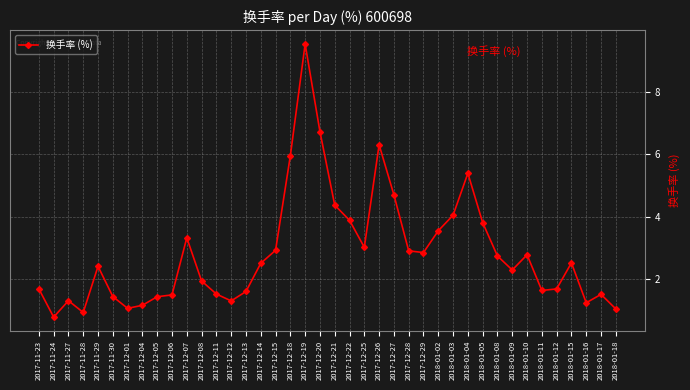

Between 2017-12-28 and 2017-12-06, which is larger?

2017-12-28